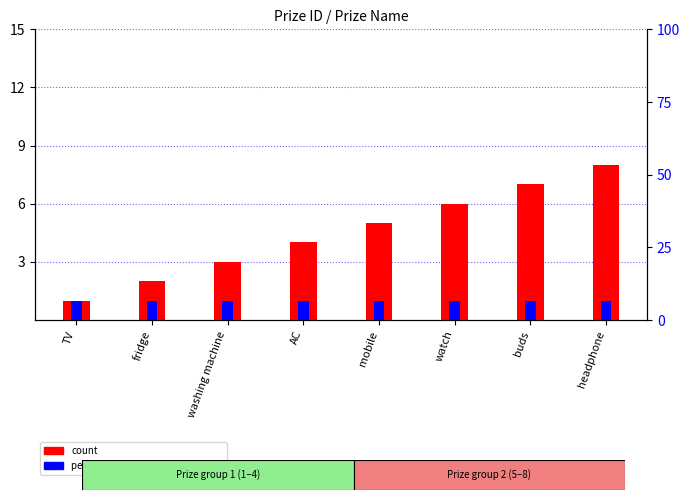

Does the chart contain stacked bars?

No